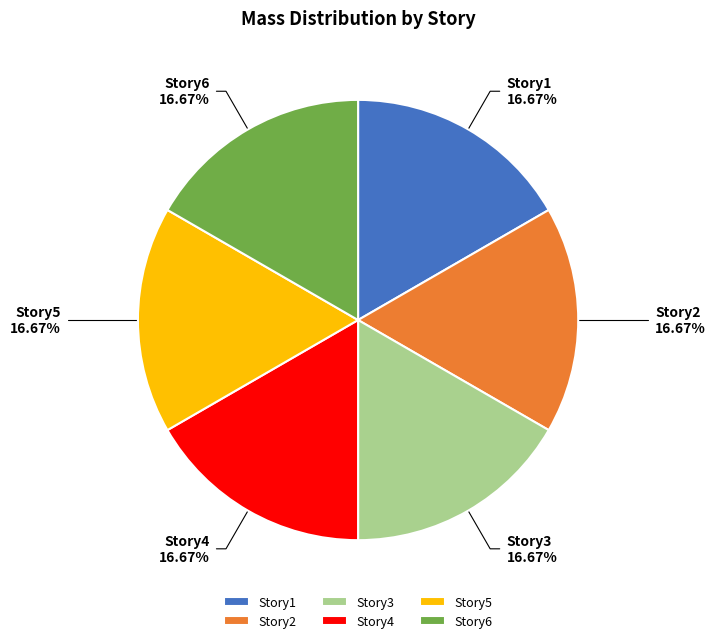

Count the number of slices in the pie.

6